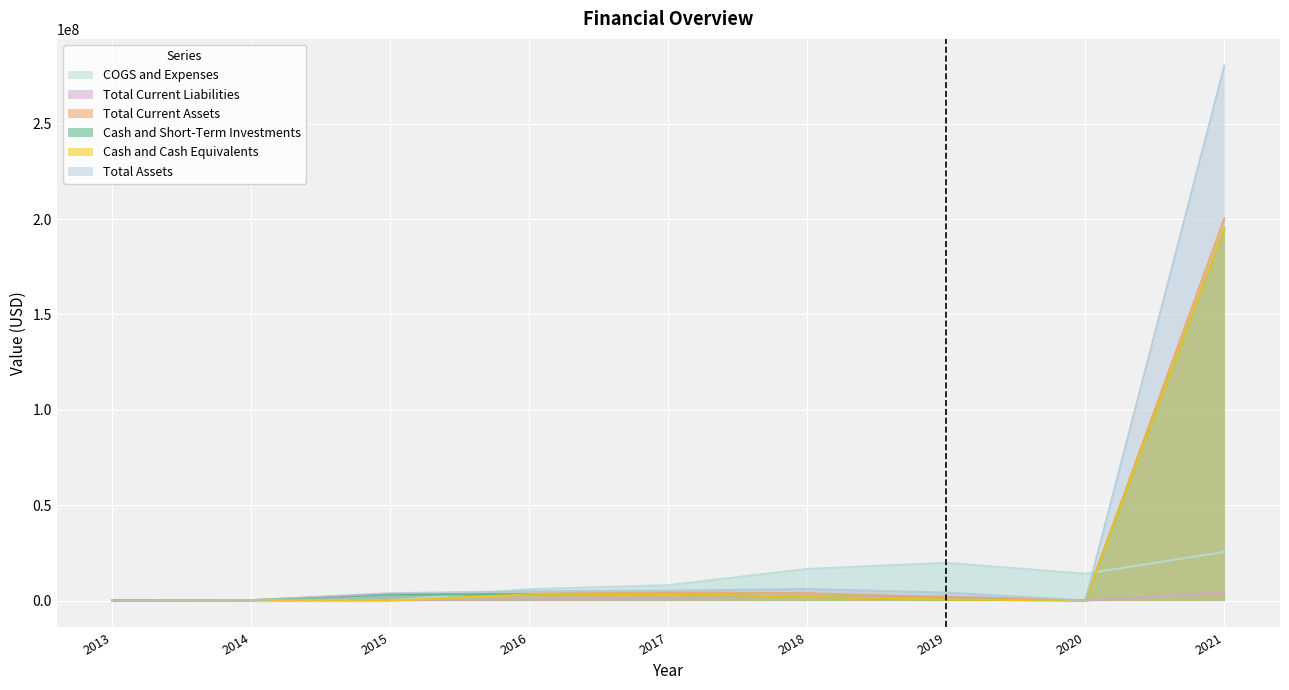

What is the value of the Total Current Liabilities point at the 3rd from the left?

146289